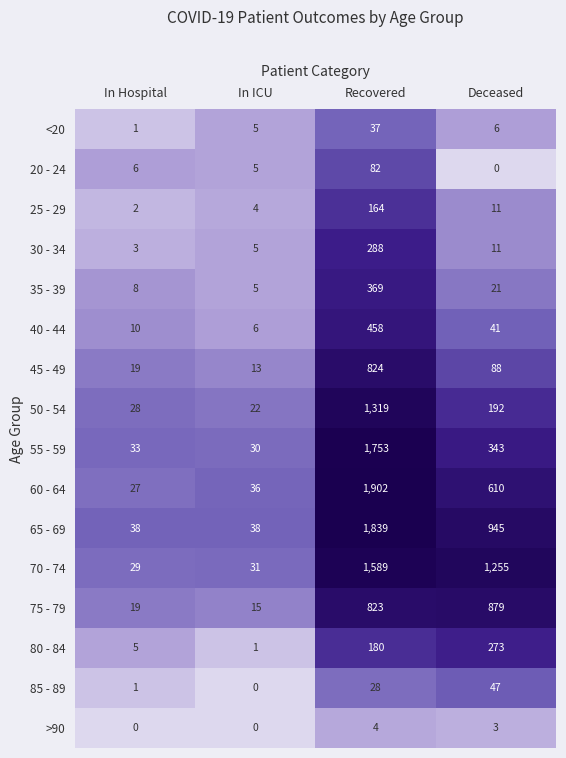

What is the difference between the second highest and second lowest values in the 45 - 49 series?

69